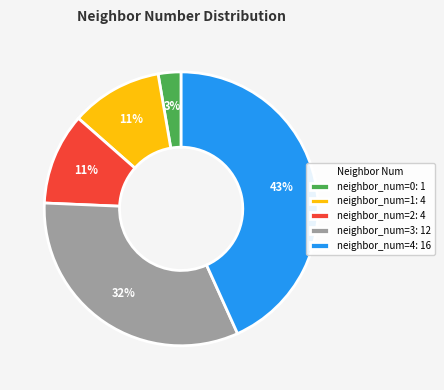

To the nearest percent, what portion does neighbor_num=0: 1 represent?

3%